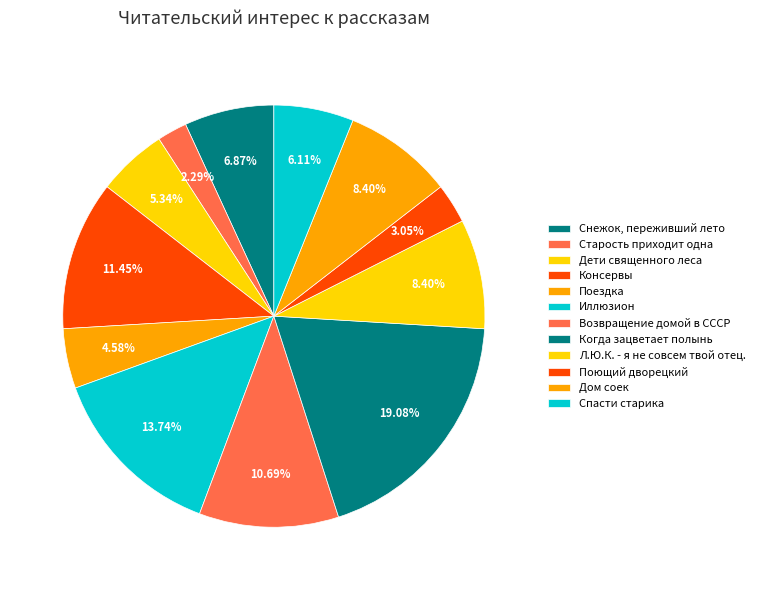

How many slices are in this pie chart?

12